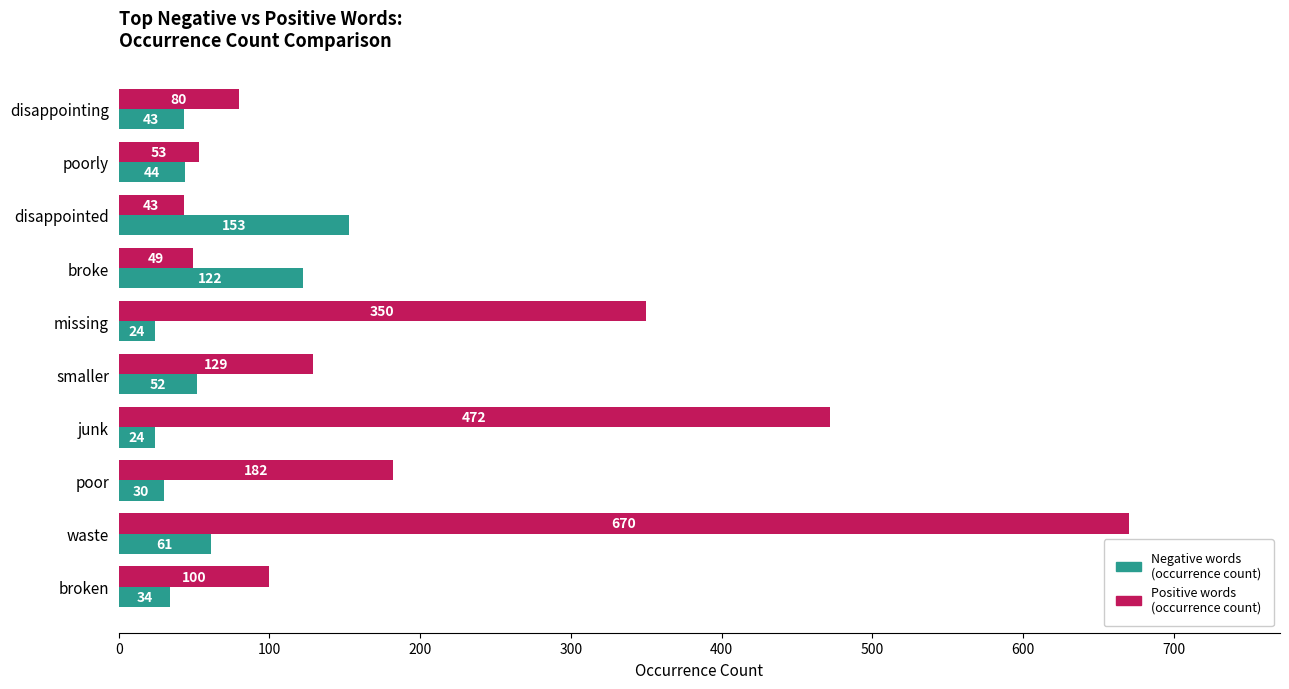

Is it true that Negative words (occurrence count) equals 71 at disappointing?

False